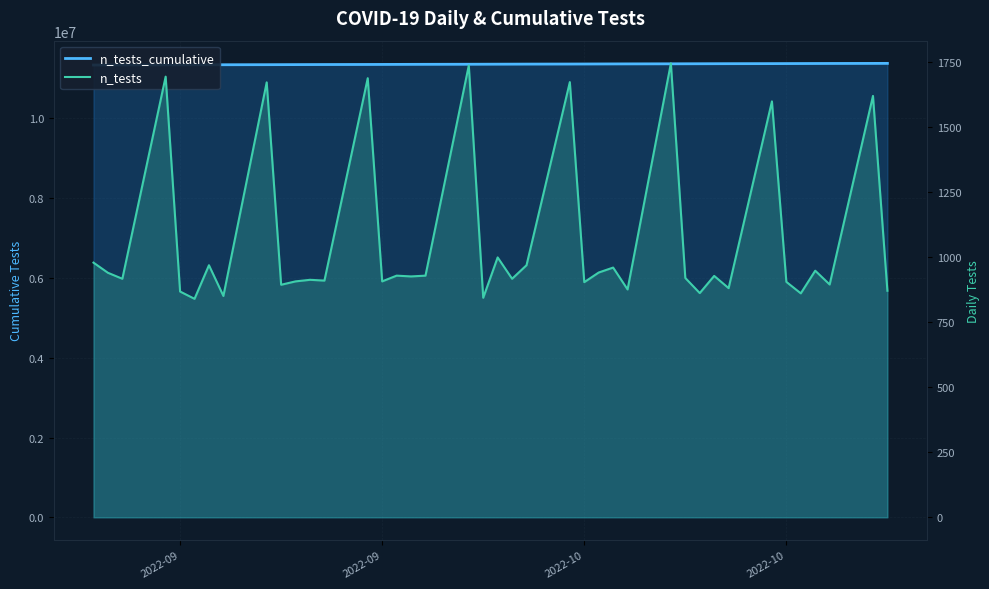

What is the value of the n_tests_cumulative point at the 29th from the left?

11359353